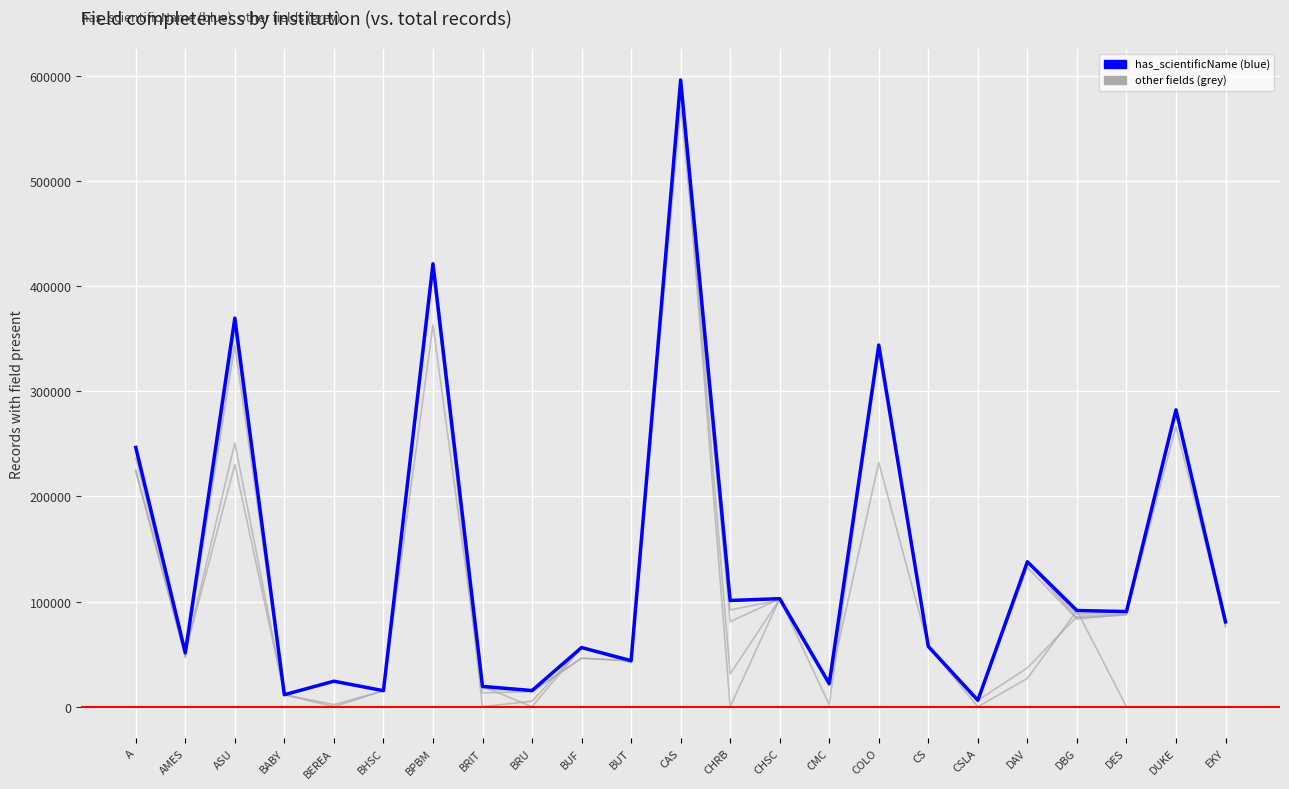

Count the number of categories in the chart.

23